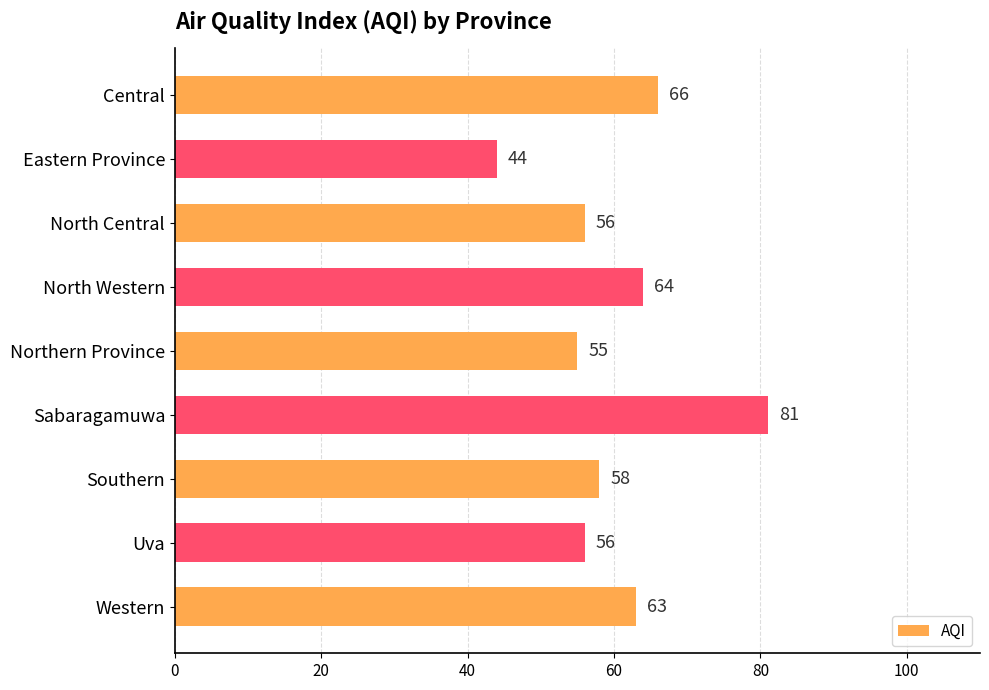

Reading bottom to top, what are all the values shown in this chart?

Western=63	Uva=56	Southern=58	Sabaragamuwa=81	Northern Province=55	North Western=64	North Central=56	Eastern Province=44	Central=66